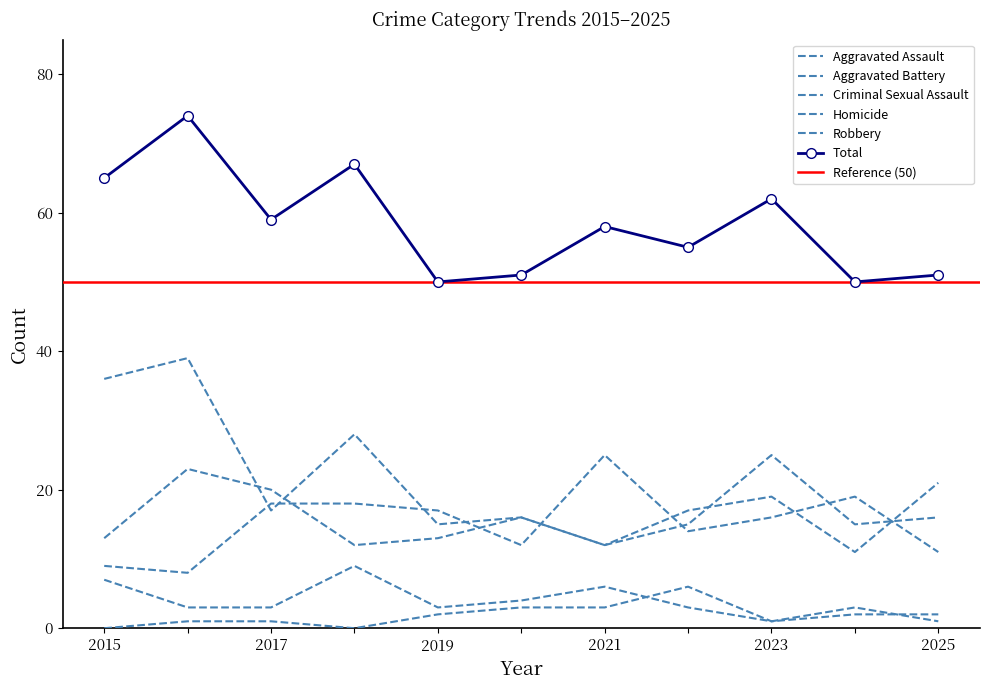

How many series are shown in this chart?

6